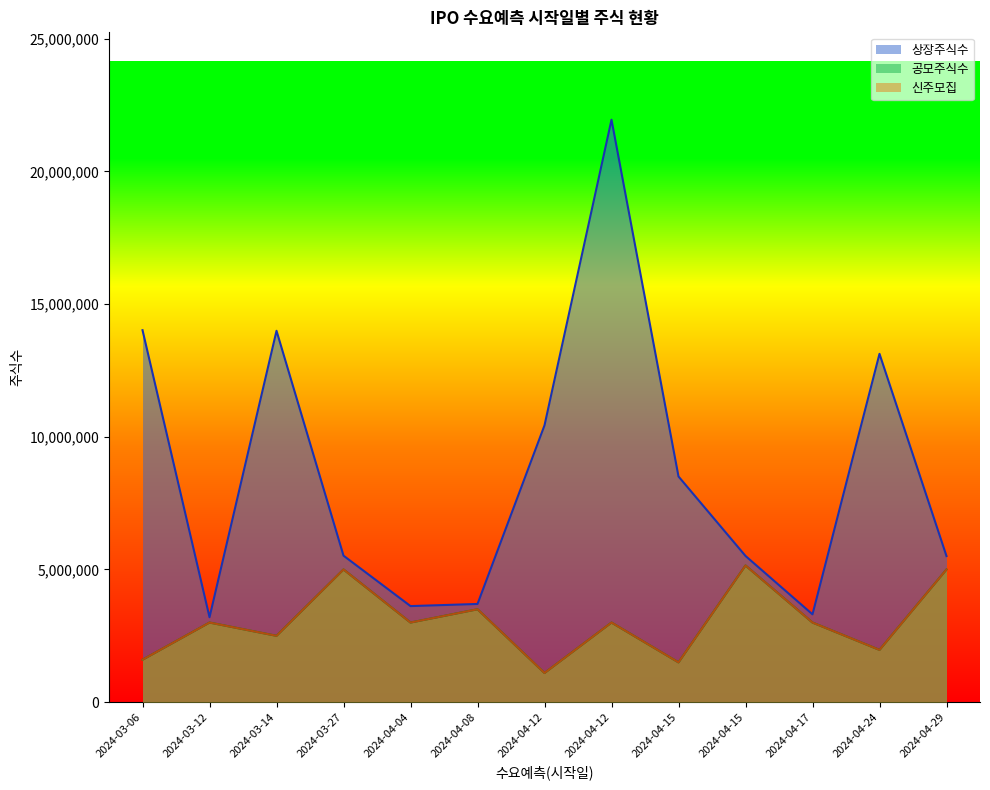

True or false: 신주모집 and 공모주식수 intersect in this chart.

False